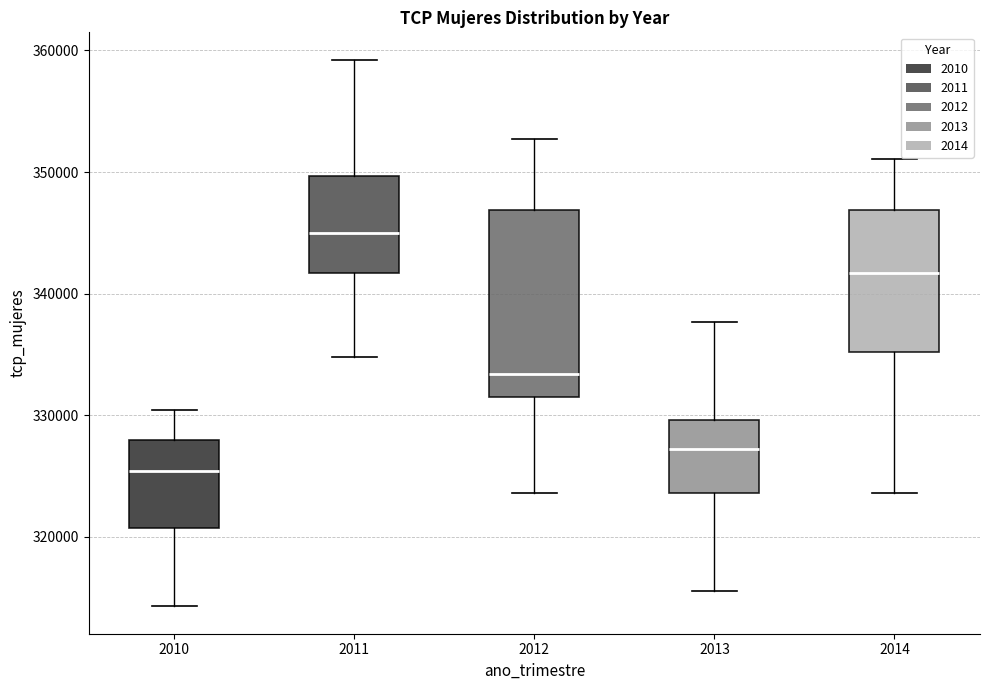

Reading left to right, read every box against the y-axis: the position of its median line, the range the box covers, and the ends of its whiskers. The values are not printed on the chart, so give them approximately, as read against the axis.

2010: median 325000, box 321000 to 328000, whiskers 314000 to 330000
2011: median 345000, box 342000 to 350000, whiskers 335000 to 359000
2012: median 333000, box 332000 to 347000, whiskers 324000 to 353000
2013: median 327000, box 324000 to 330000, whiskers 316000 to 338000
2014: median 342000, box 335000 to 347000, whiskers 324000 to 351000